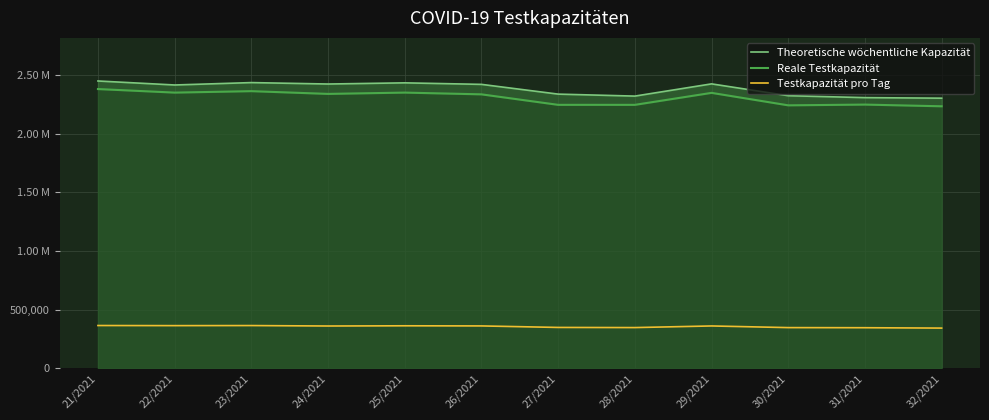

Does the chart display data point markers on the line(s)?

No